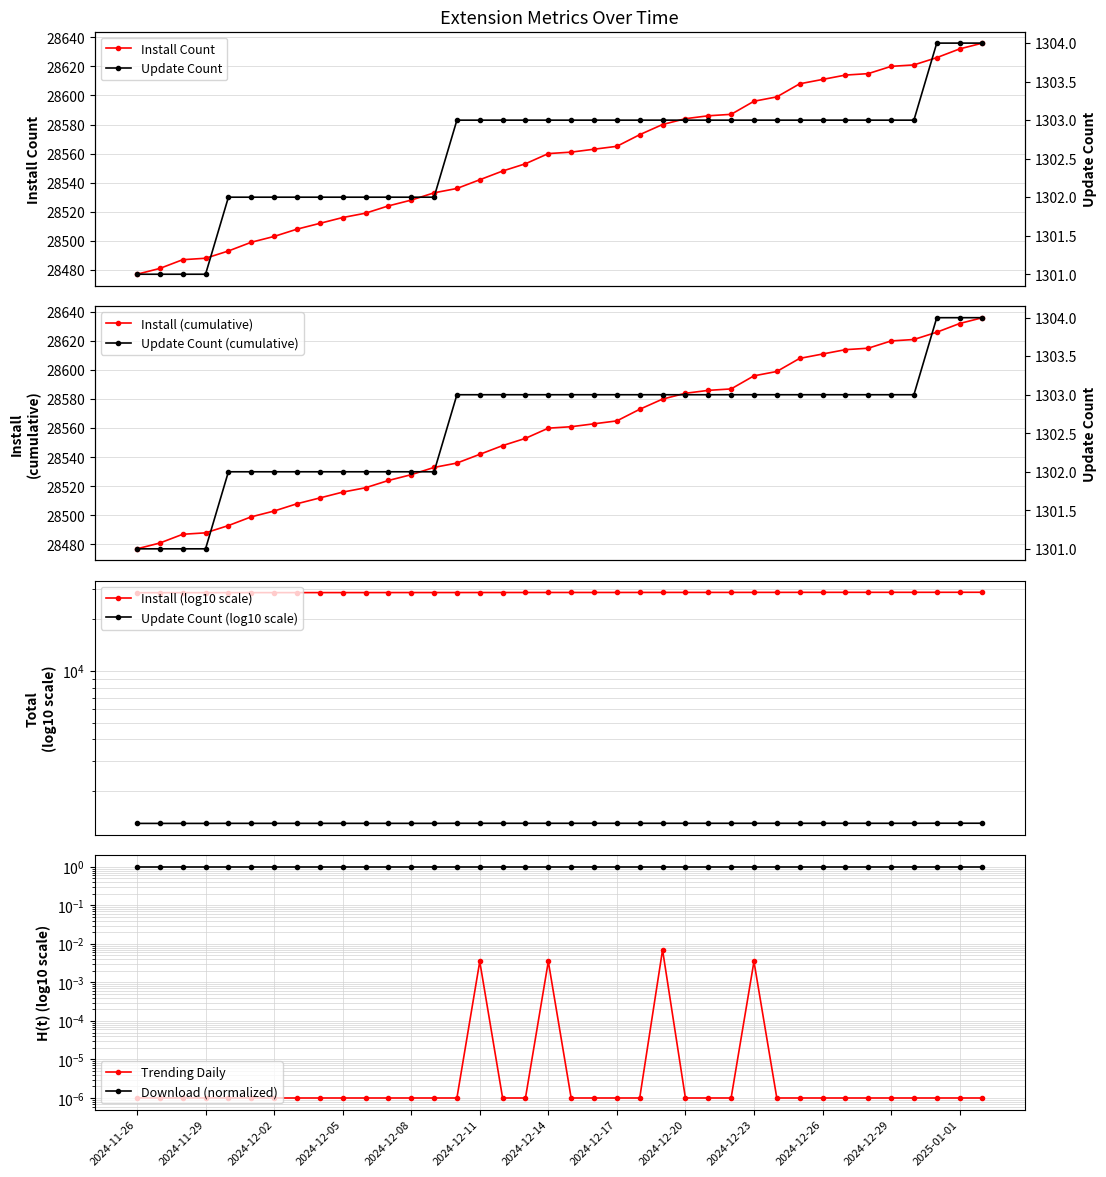

Which series has the largest total across all categories?

install